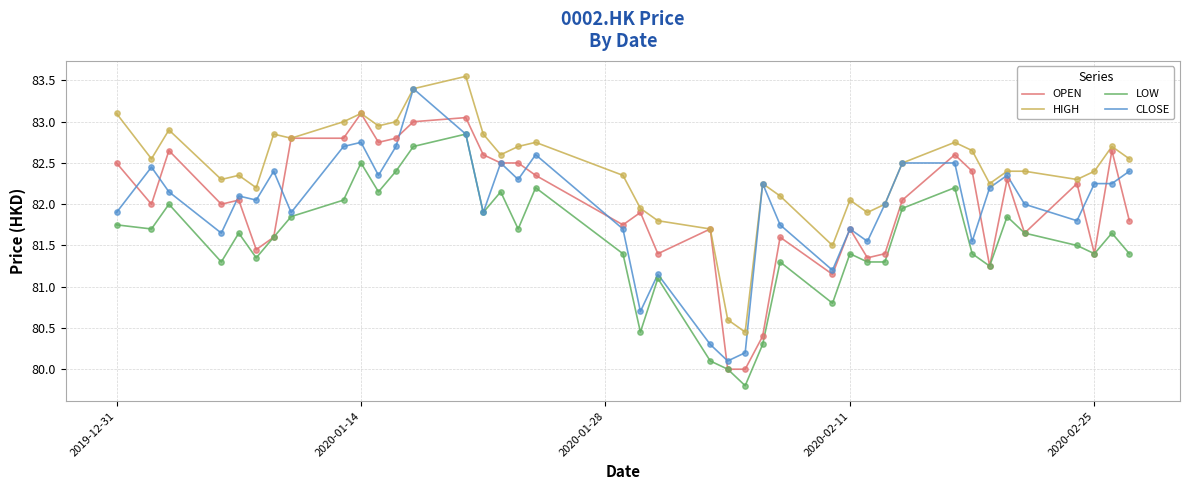

At how many categories does at least one series exceed 81?

38